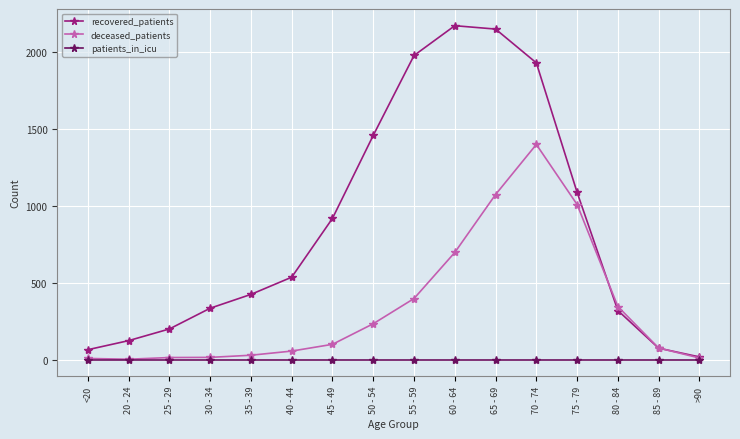

What is the difference between the highest and lowest values at 50 - 54?

1459